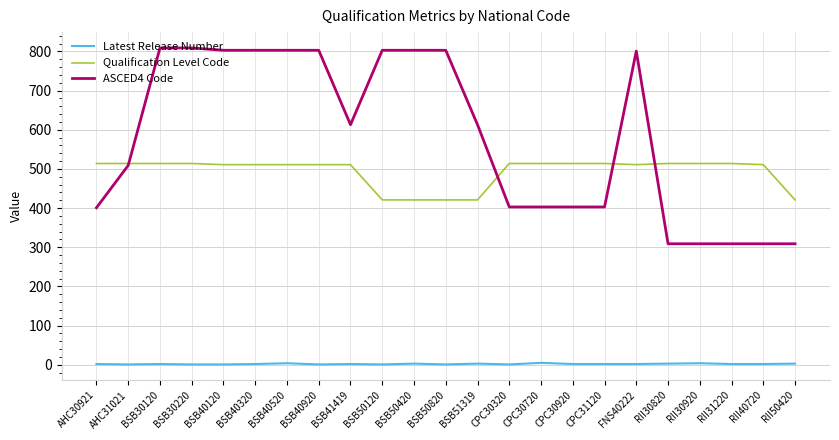

How many lines are shown in the chart?

3